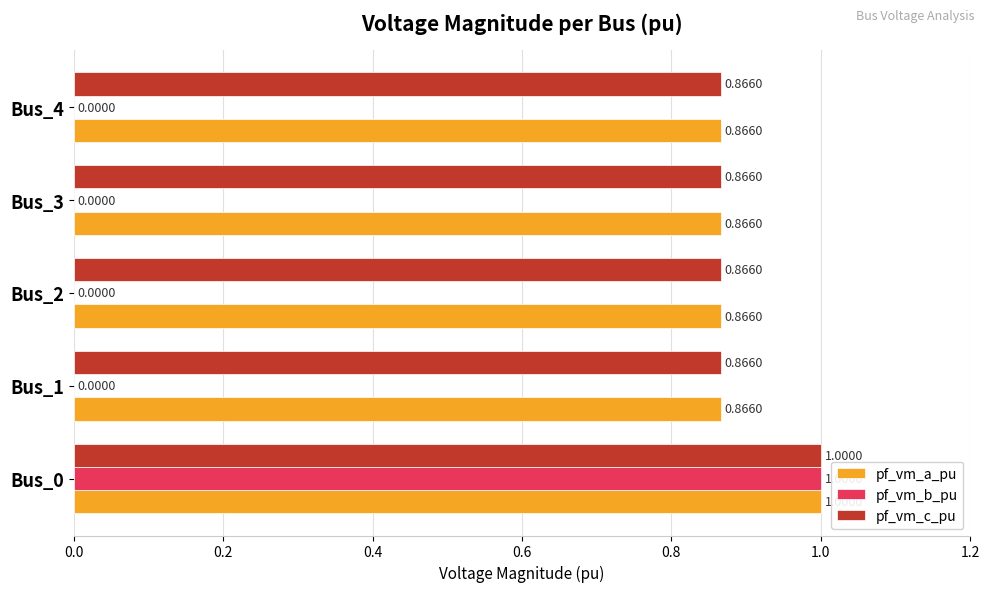

What is the sum of all pf_vm_b_pu values?

1.0